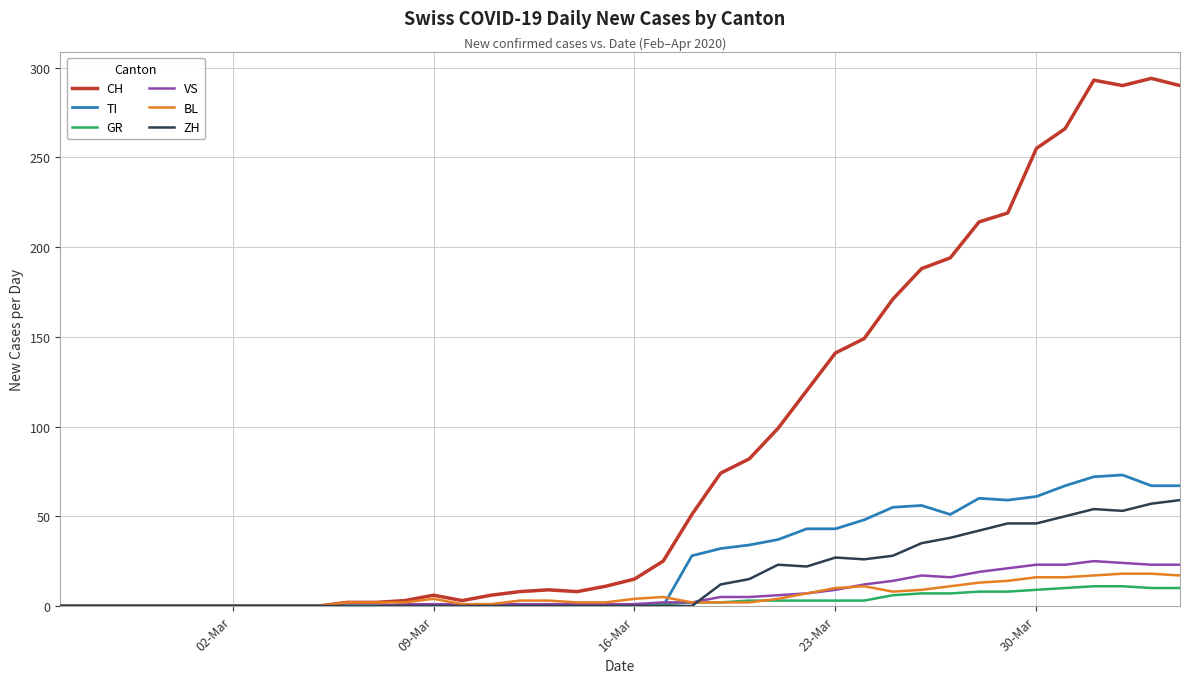

Which series has the largest total across all categories?

CH